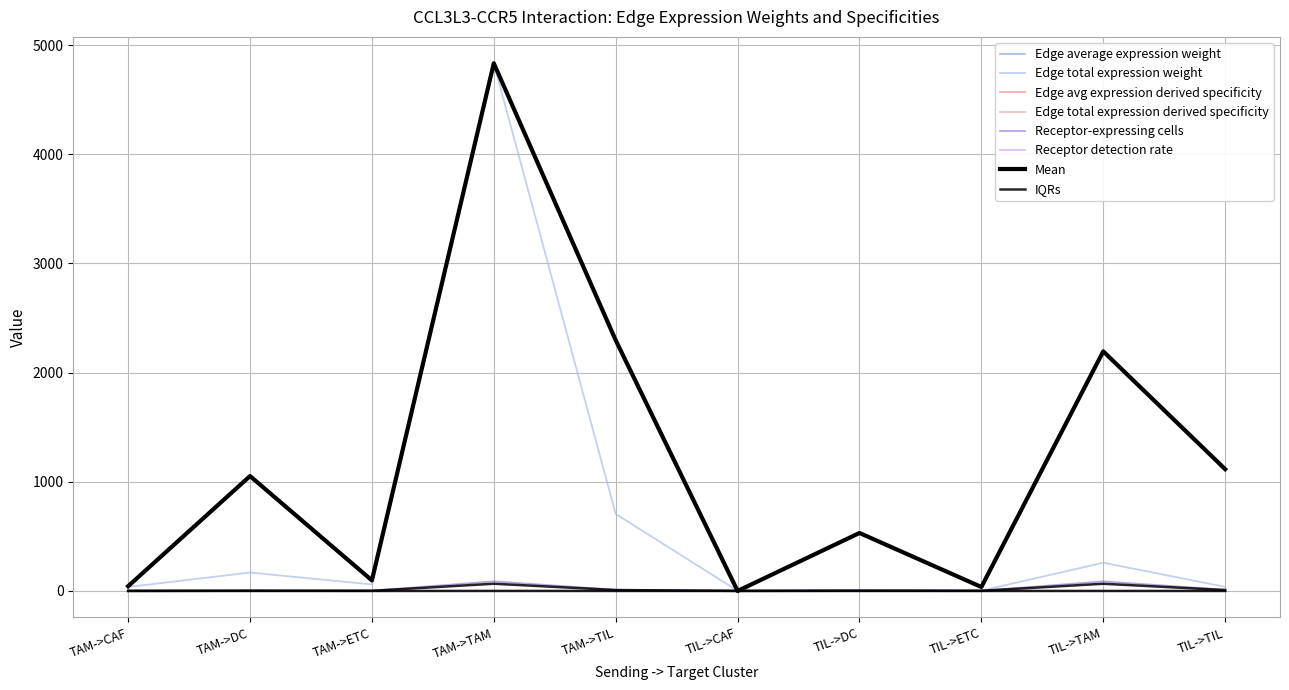

The Edge total expression derived specificity series shows 0.0 at TAM->CAF. True or false?

True